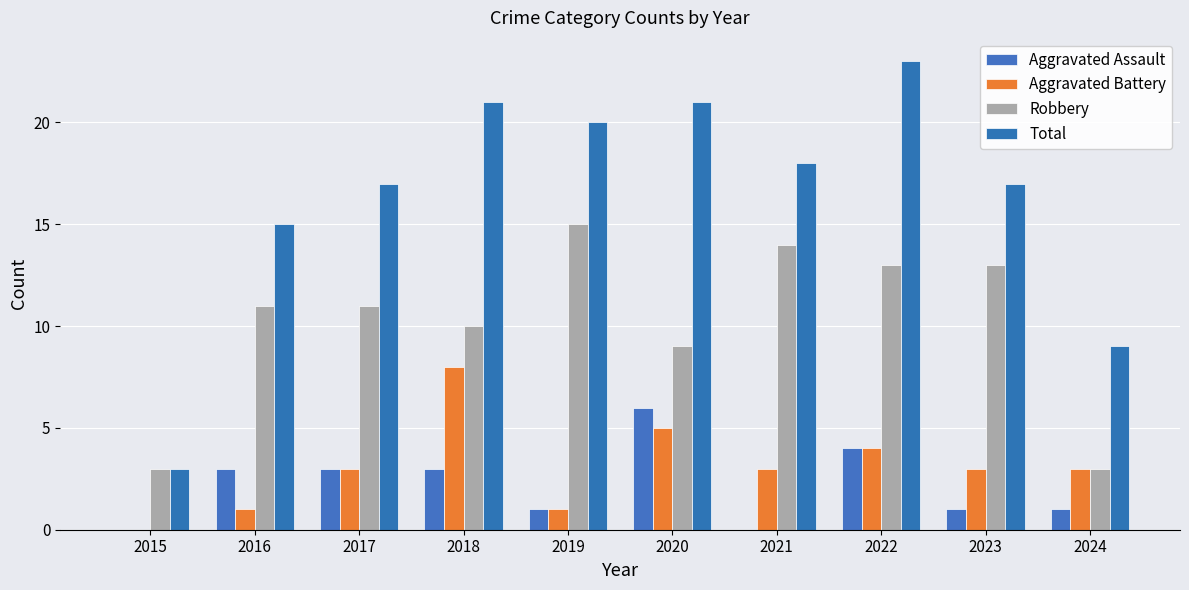

What is the difference between the Total values at 2021 and 2017?

1